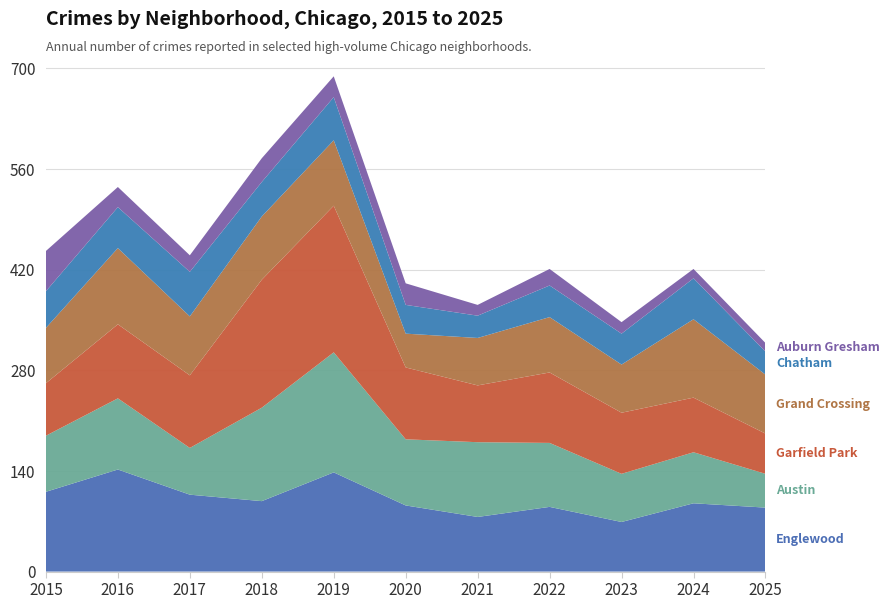

Reading left to right, transcribe all the data shown in this chart.

Englewood: 111	142	107	98	138	92	76	90	69	95	89
Austin: 78	99	65	130	167	92	104	89	67	71	47
Garfield Park: 73	103	101	178	204	100	79	98	85	76	56
Grand Crossing: 77	106	82	88	91	47	66	77	67	109	82
Chatham: 51	57	62	48	60	40	31	44	43	57	32
Auburn Gresham: 56	28	23	33	29	30	15	23	16	13	12